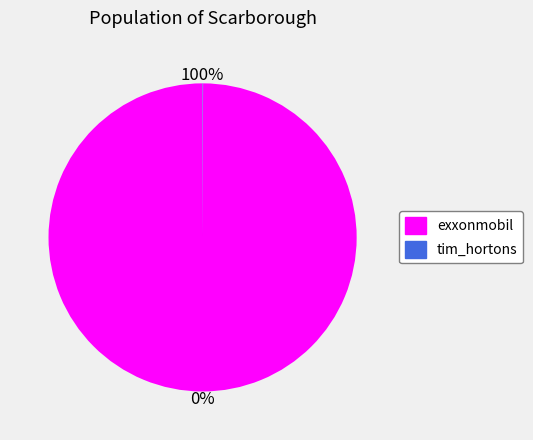

Count the number of slices in the pie.

2